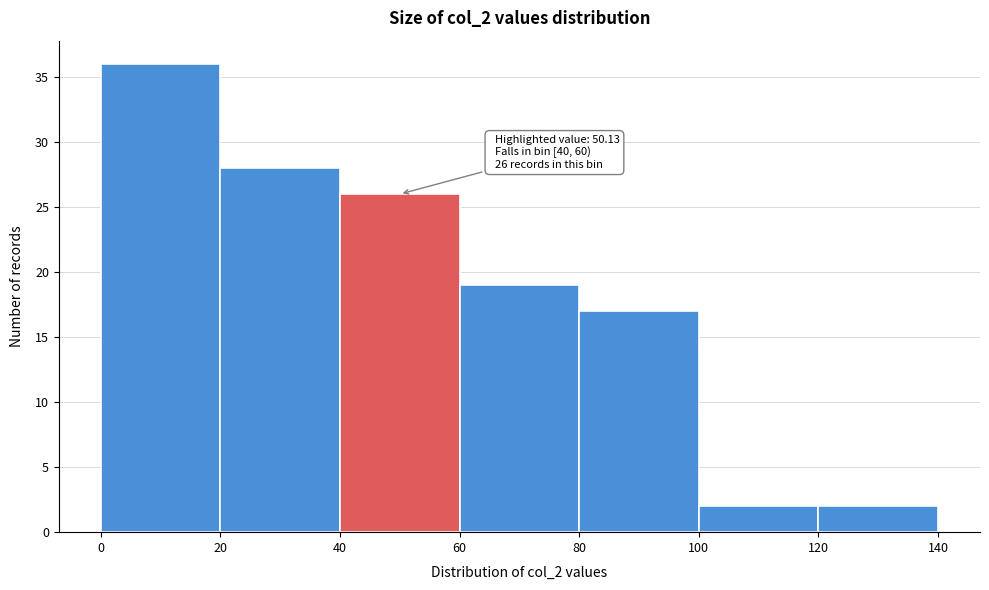

Over which range of the x-axis is the bar tallest?

0 to 20